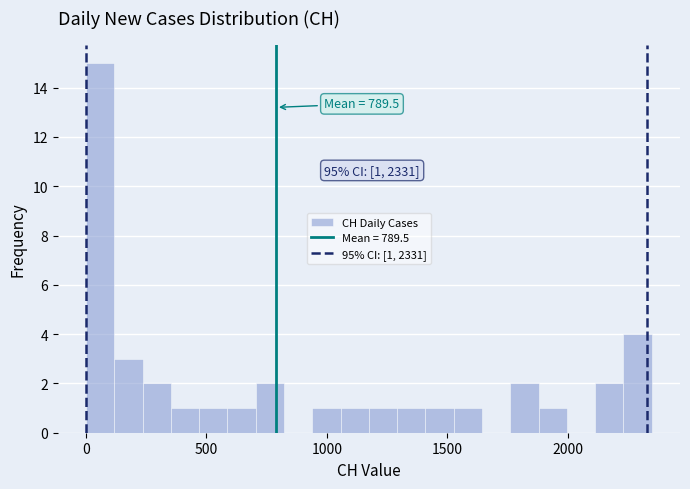

Around what value on the x-axis is the tallest bar? Give the approximate position of its centre, as read against the axis.

50